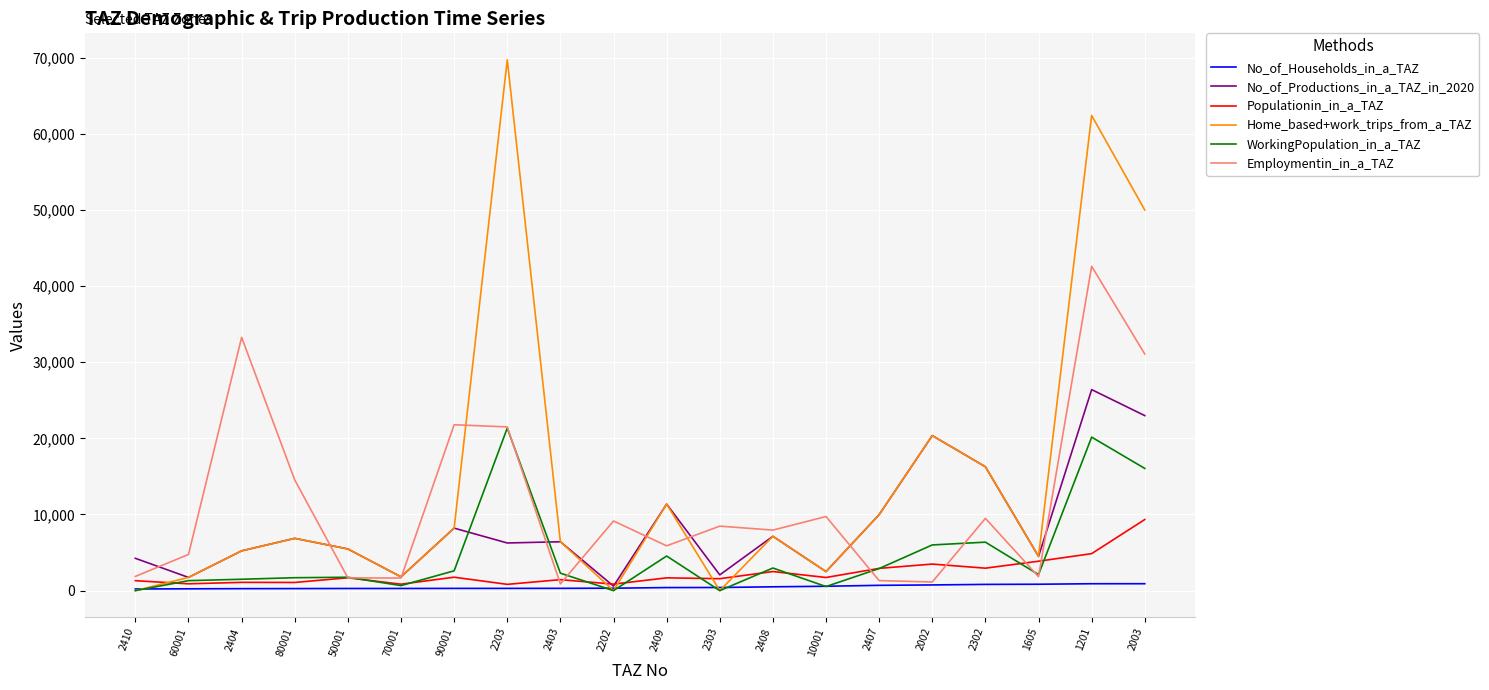

What is the sum of all Home_based+work_trips_from_a_TAZ values?

289926.5